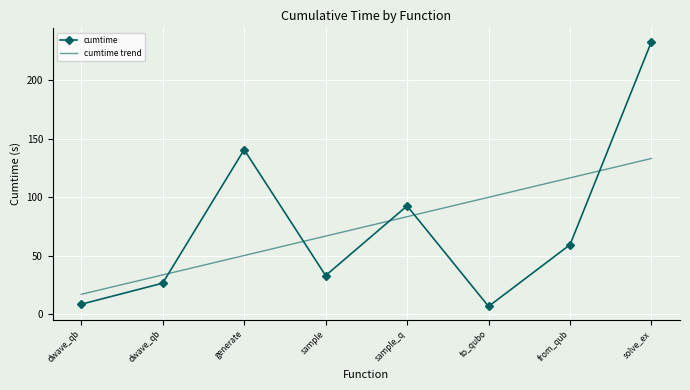

At sample, list the series in order from largest to smallest.

cumtime trend, cumtime